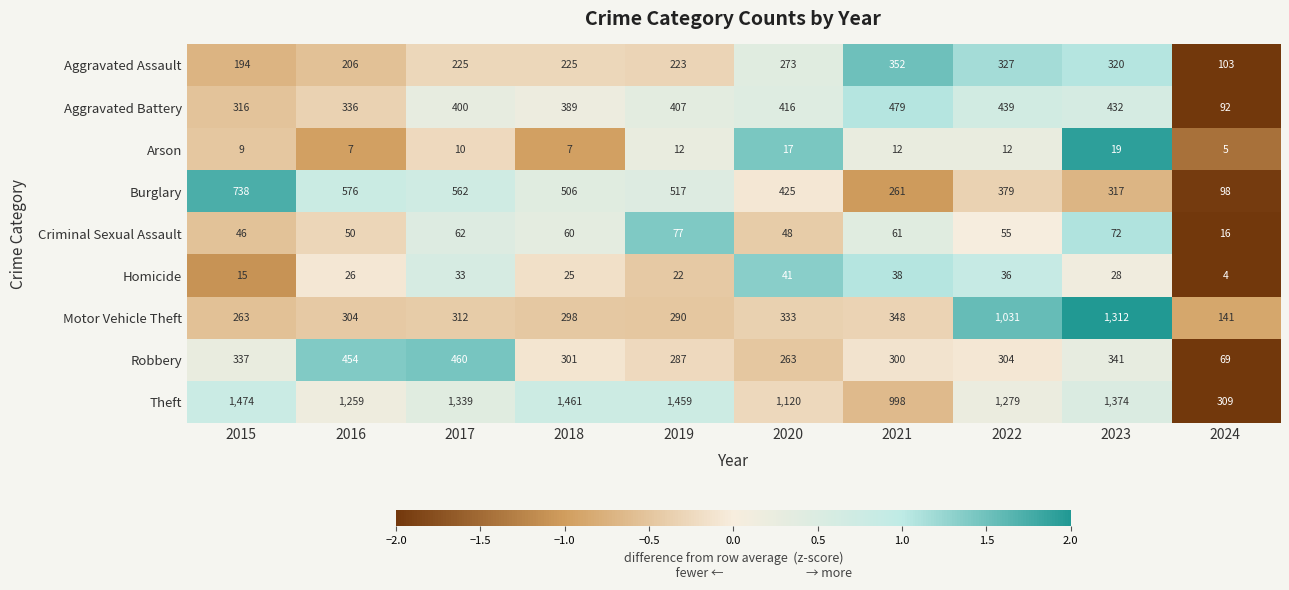

The value of Burglary at 2022 is 105. True or false?

False